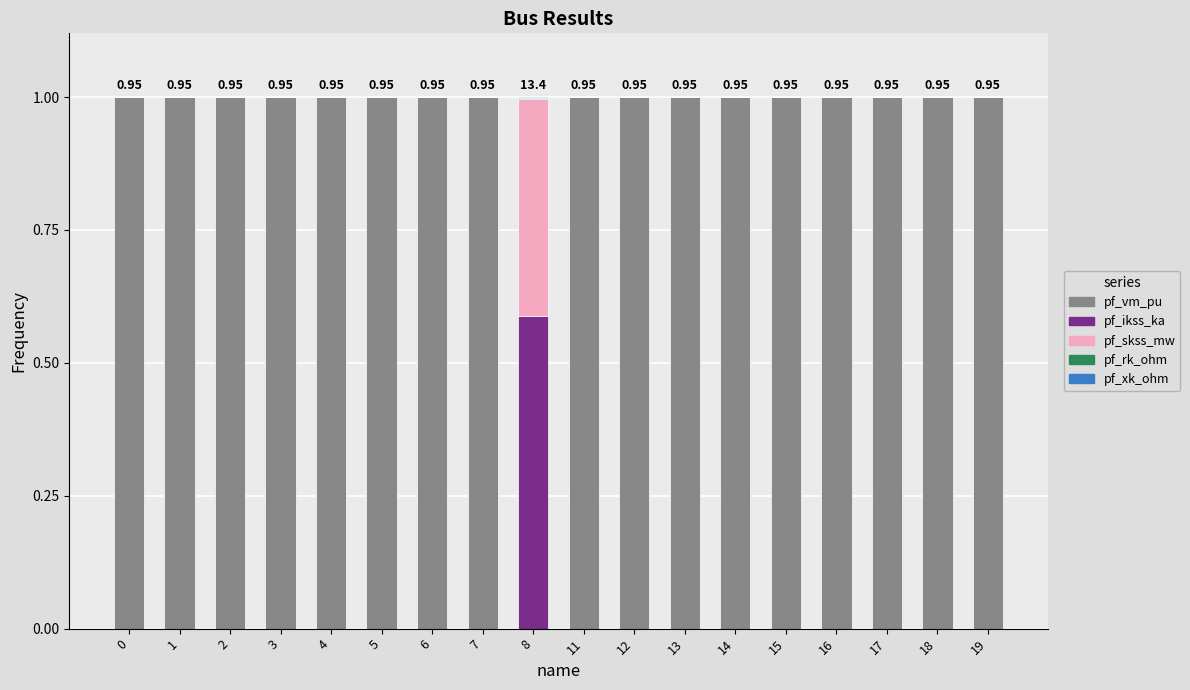

What is the total value across all series at 19?

1.0